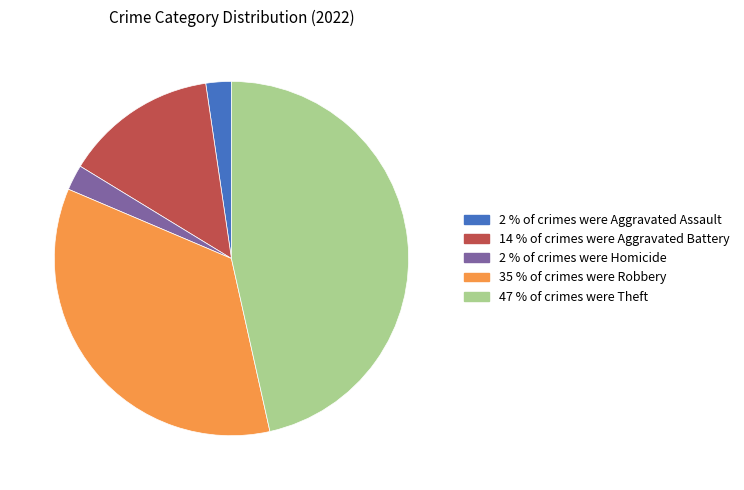

Is there any slice that represents more than half of the pie?

No